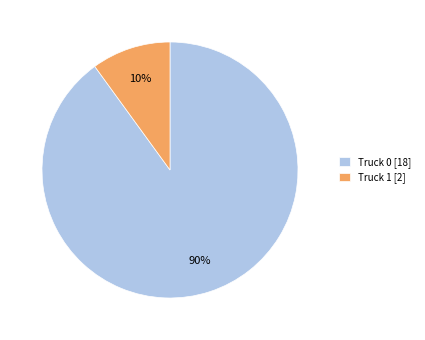

What is the smallest slice in the pie chart?

Truck 1